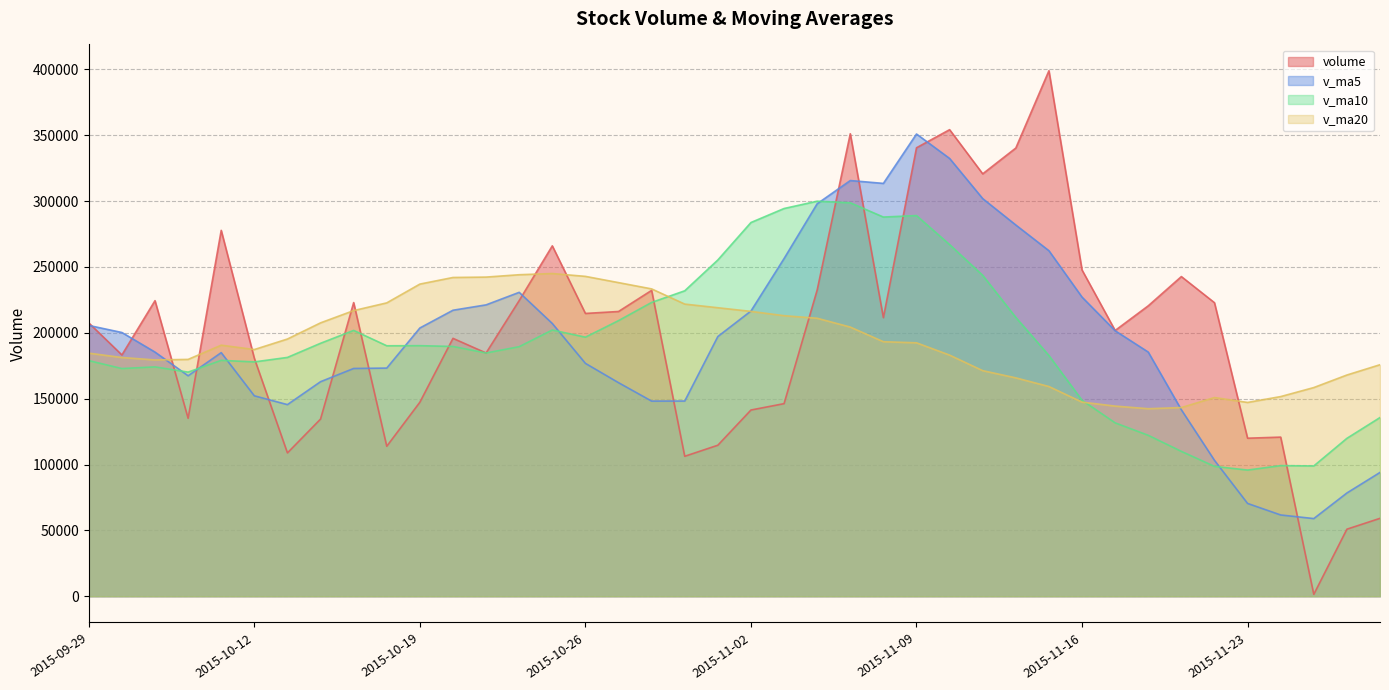

Rank the series by their maximum value, from highest to lowest.

volume, v_ma5, v_ma10, v_ma20